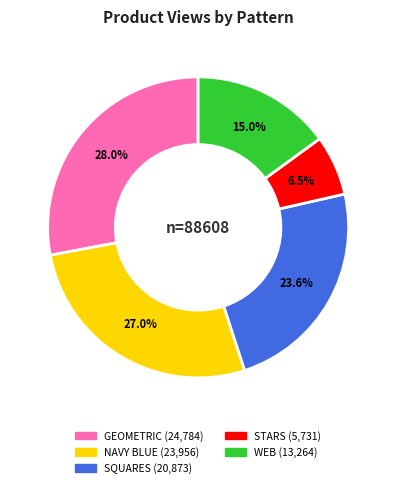

To the nearest percent, what is the average slice percentage?

20%